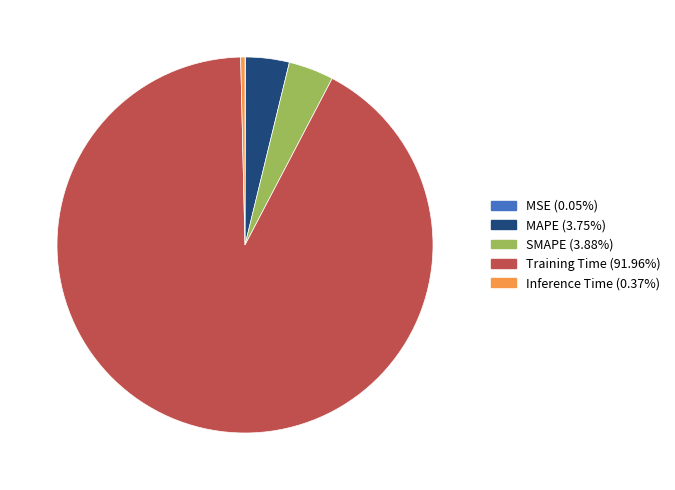

Which has a higher value, Training Time or SMAPE?

Training Time